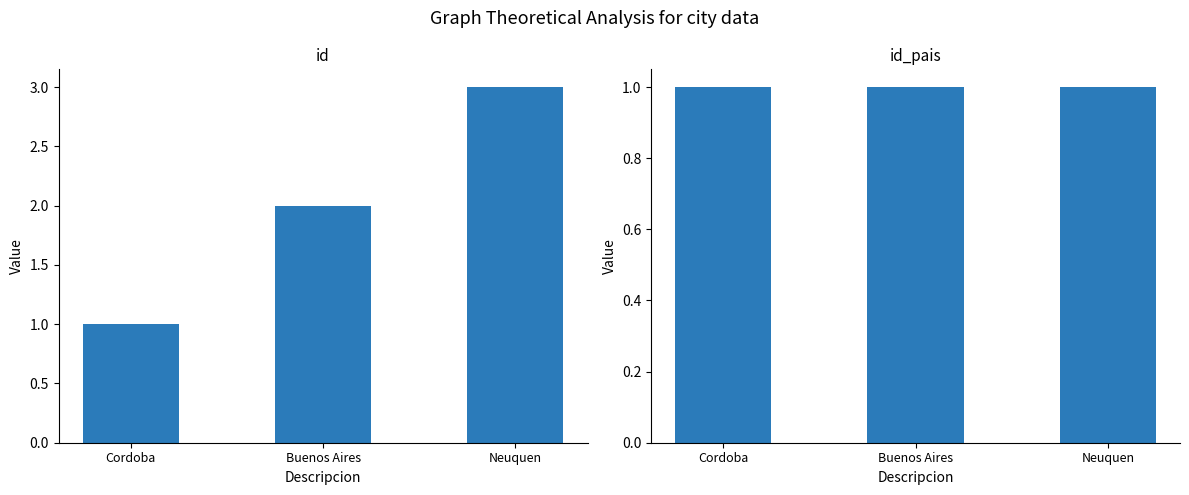

Is it true that id_pais equals 0 at Neuquen?

False